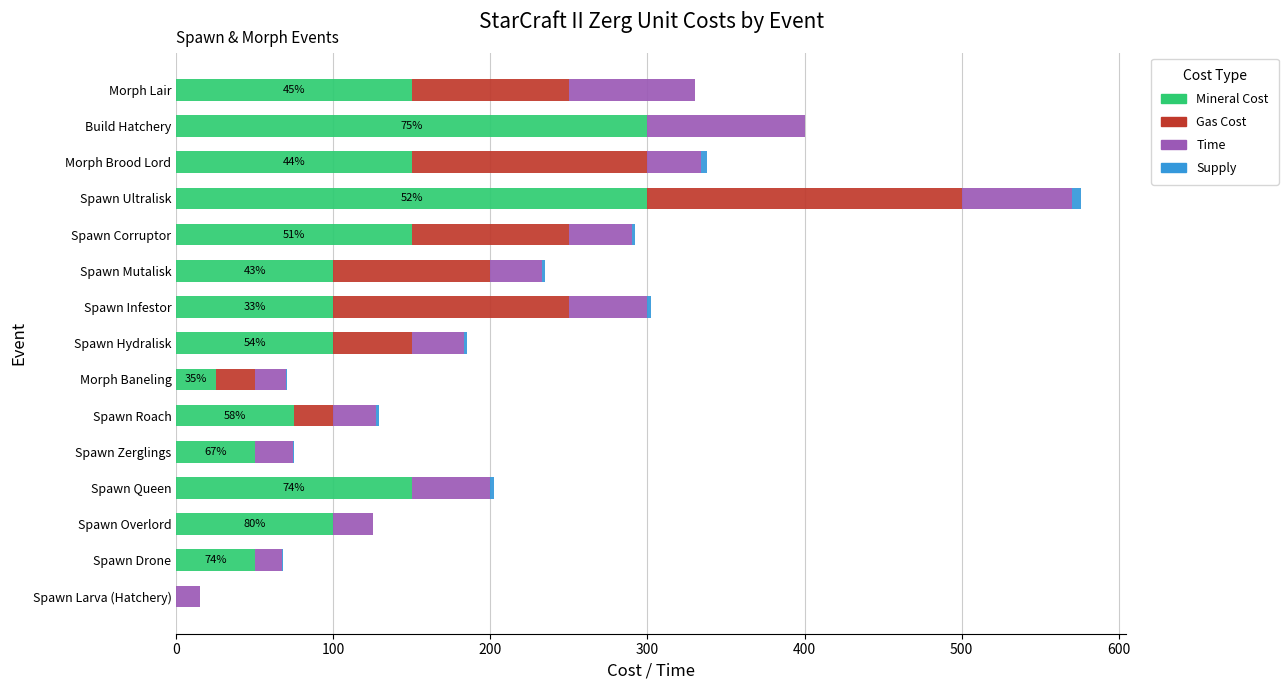

At which category is the sum across all series the highest?

Spawn Ultralisk